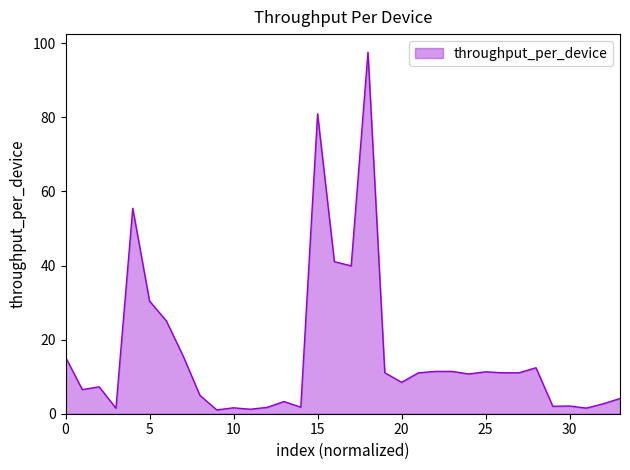

What is the difference between the maximum and minimum values?

96.6